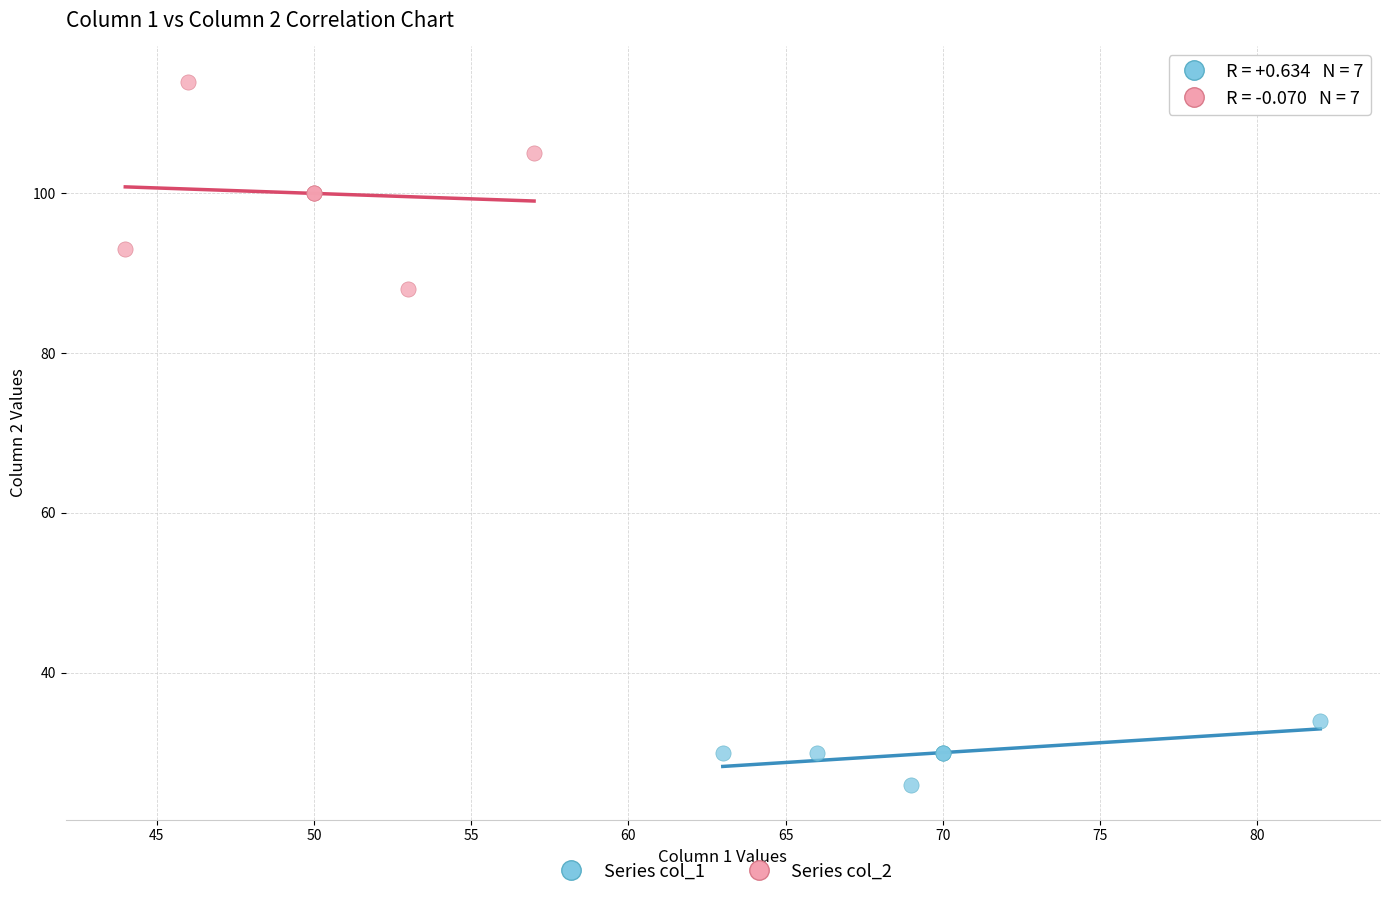

Which series contains the highest Y value?

Series col_2